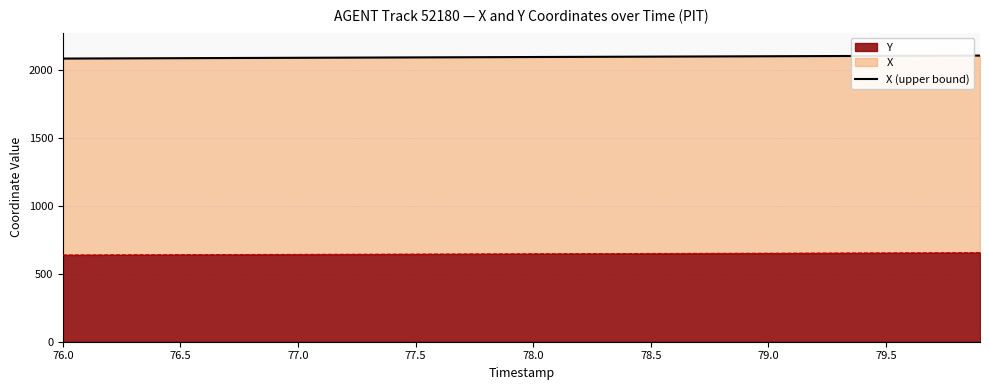

What is the minimum value for Y?

638.1